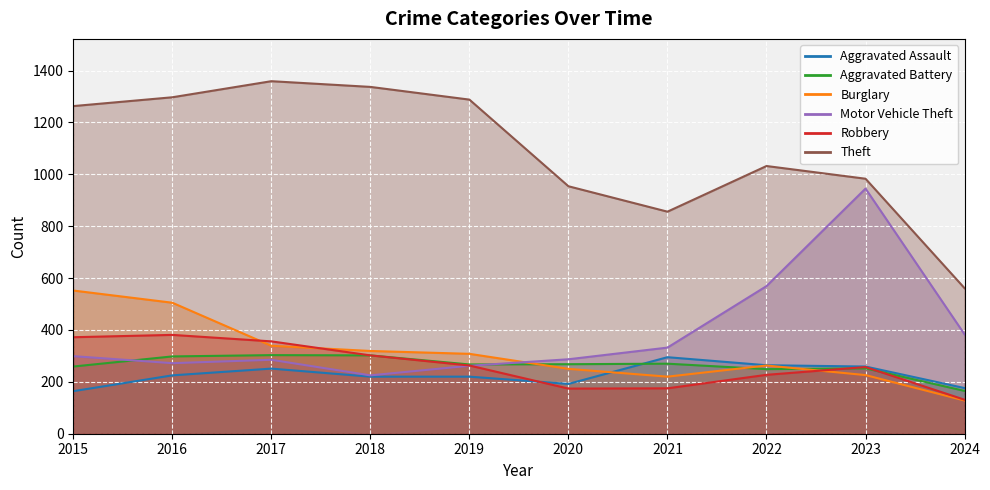

List the series in order of their peak value, highest first.

Theft, Motor Vehicle Theft, Burglary, Robbery, Aggravated Battery, Aggravated Assault